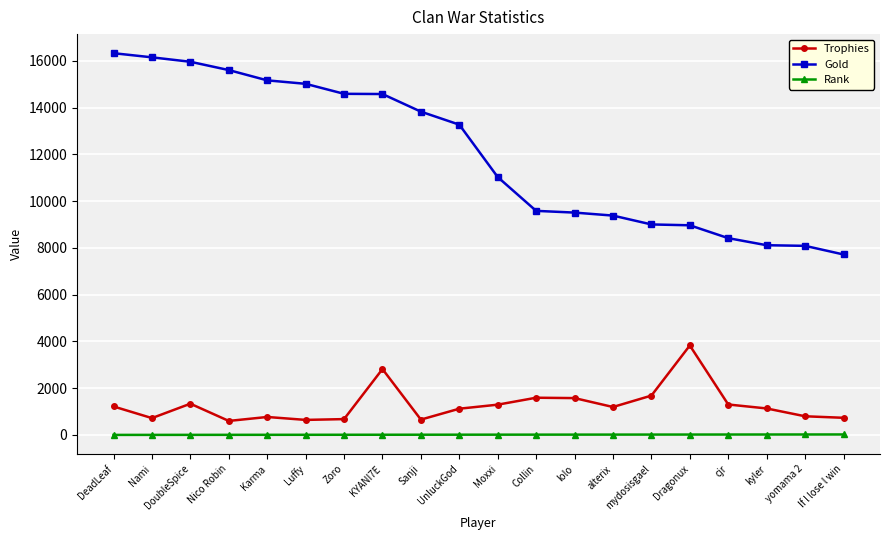

What is the highest value of the Gold series?

16333